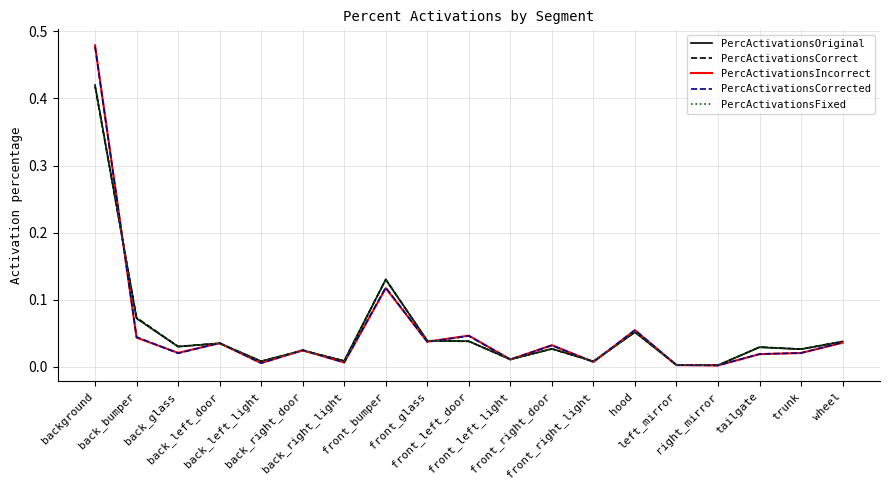

How many categories are shown in the chart?

19